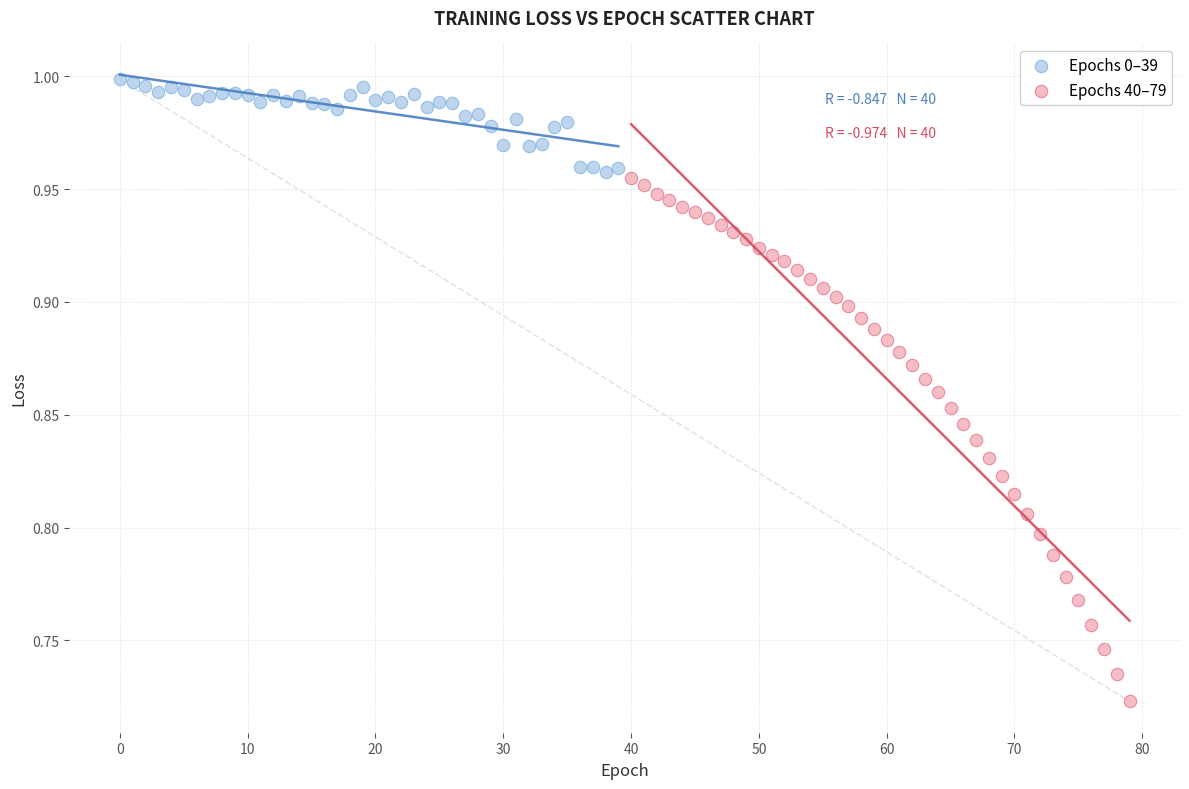

What are all the series names shown in the legend?

Epochs 0–39, Epochs 40–79